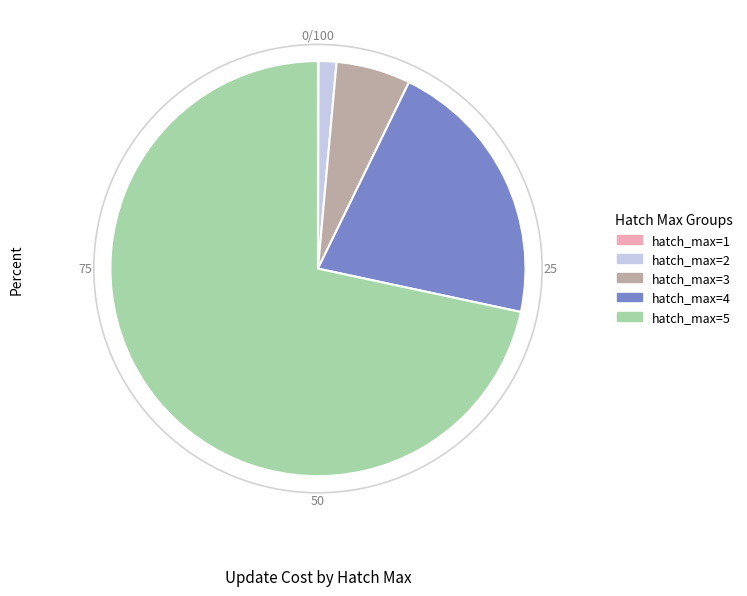

Is there any slice that represents more than half of the pie?

Yes